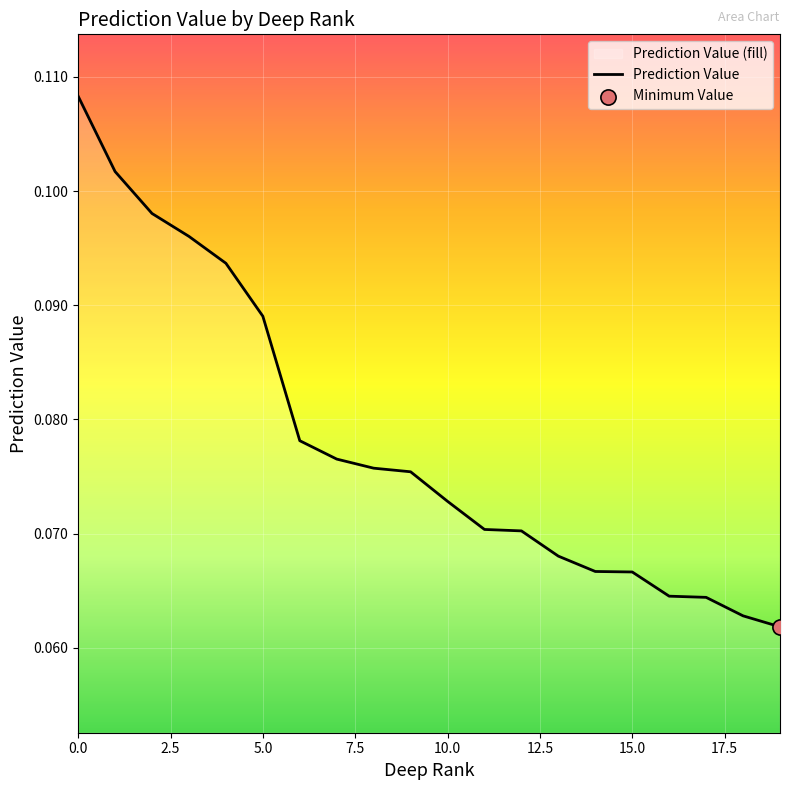

The chart shows a value of 0.2 at 5.0. True or false?

False